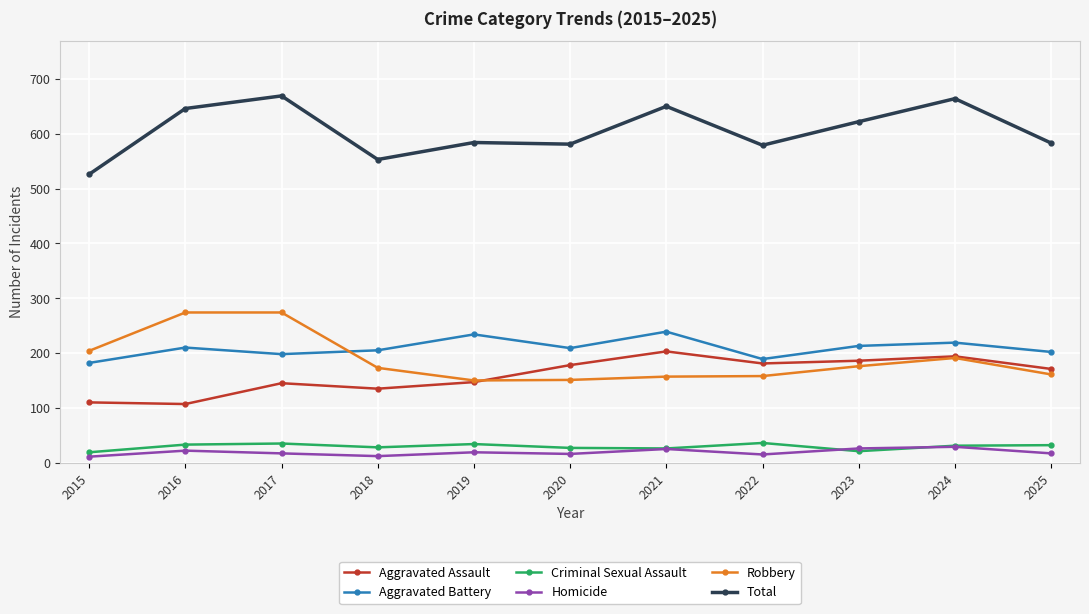

What is the total value across all series at 2023?

1244